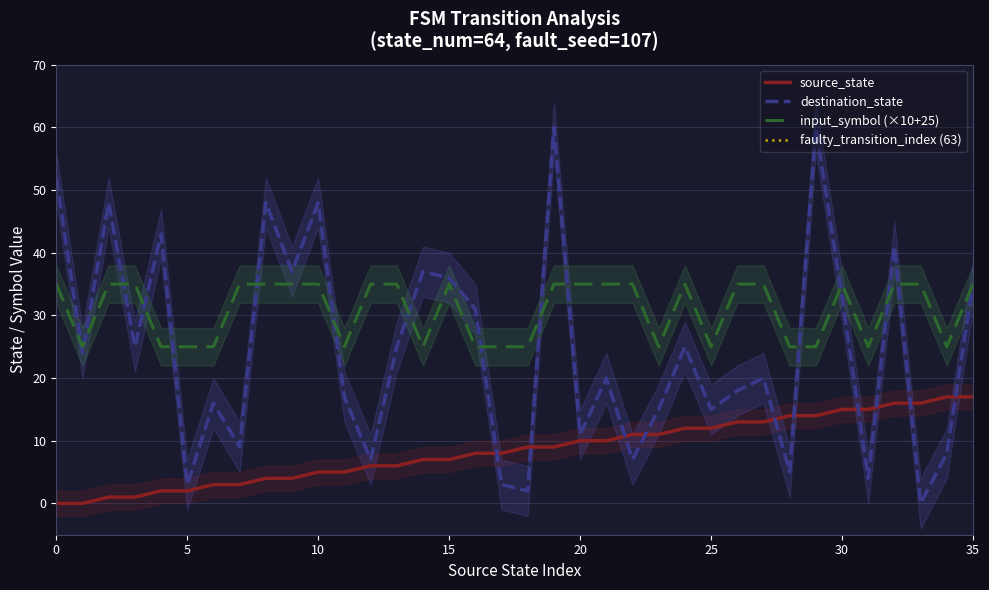

Which series has the largest range (max minus min)?

destination_state